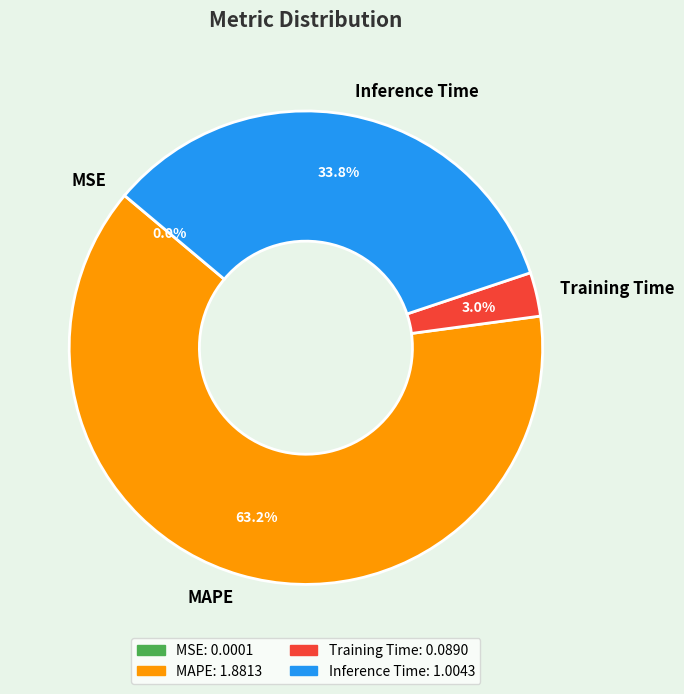

The Training Time slice represents 10% of the pie. True or false?

False